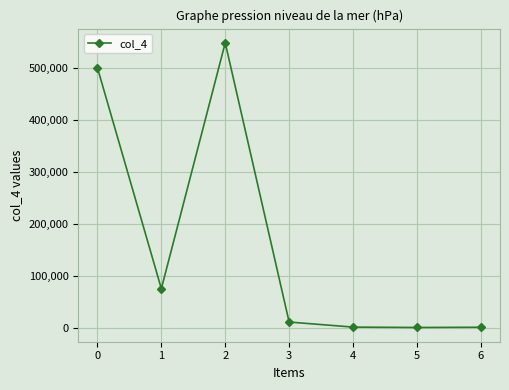

Where is the first local minimum?

1